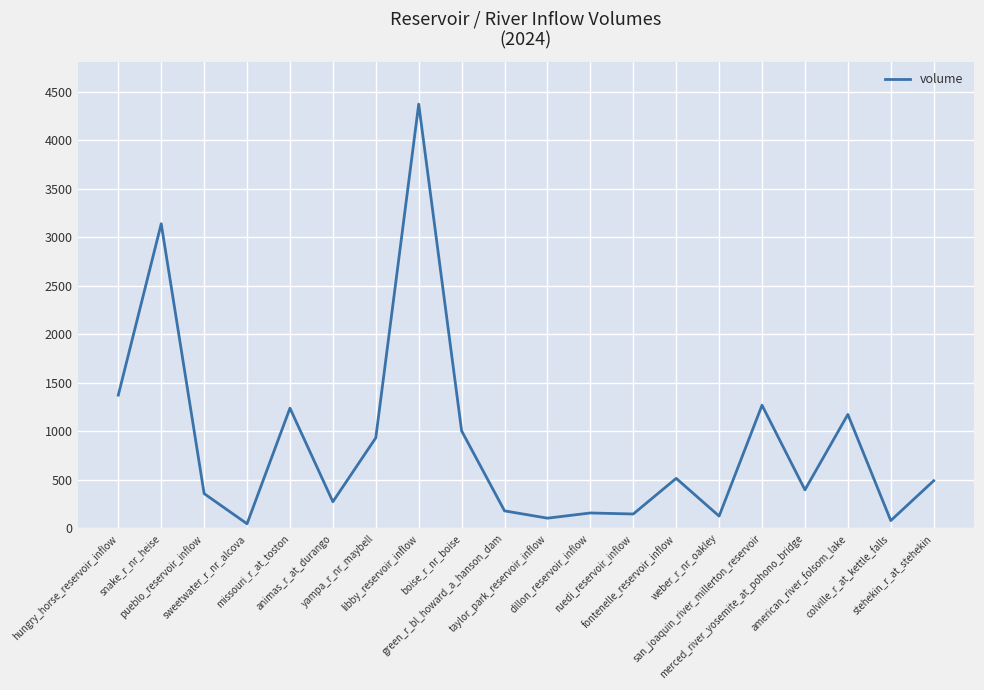

What is the difference between the maximum and minimum values?

4323.4